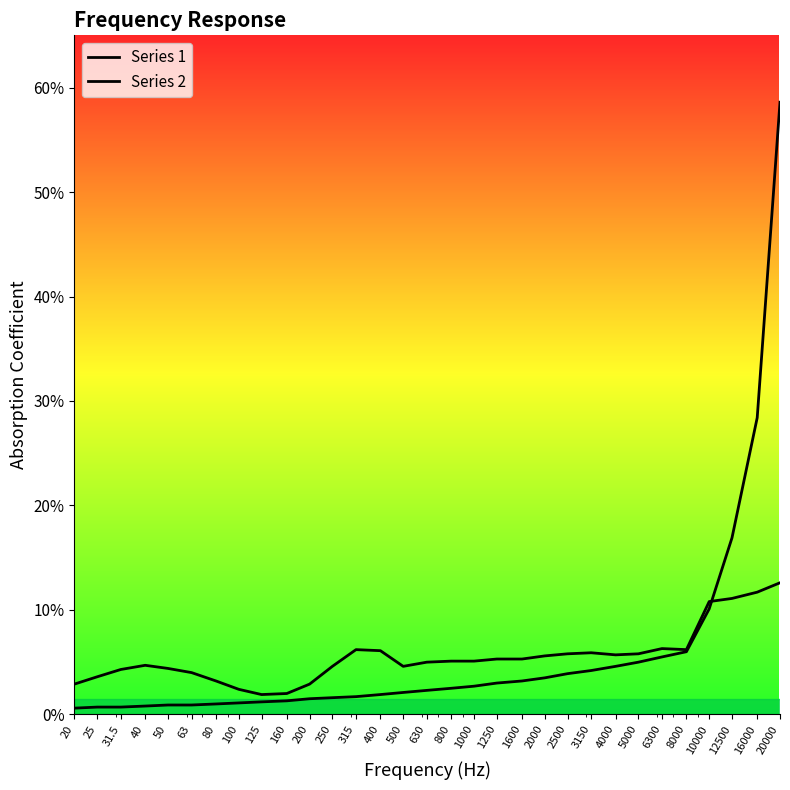

What is the total value across all series at 4000?

0.1